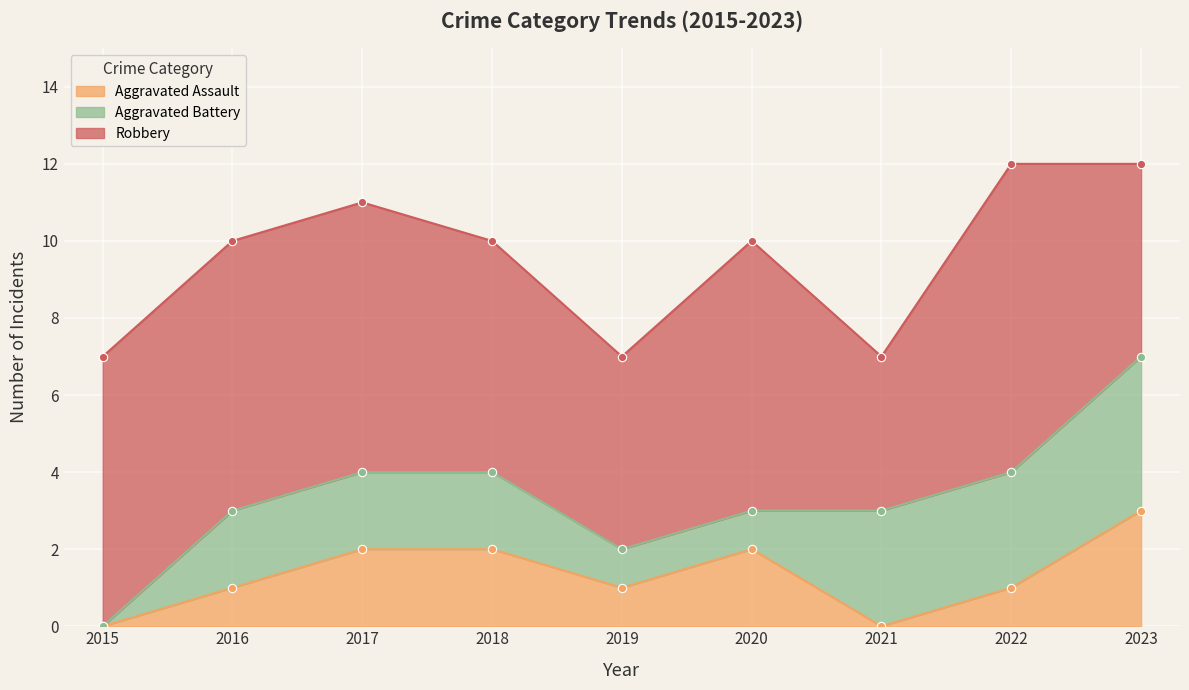

At which label does Aggravated Battery first exceed 2?

2021